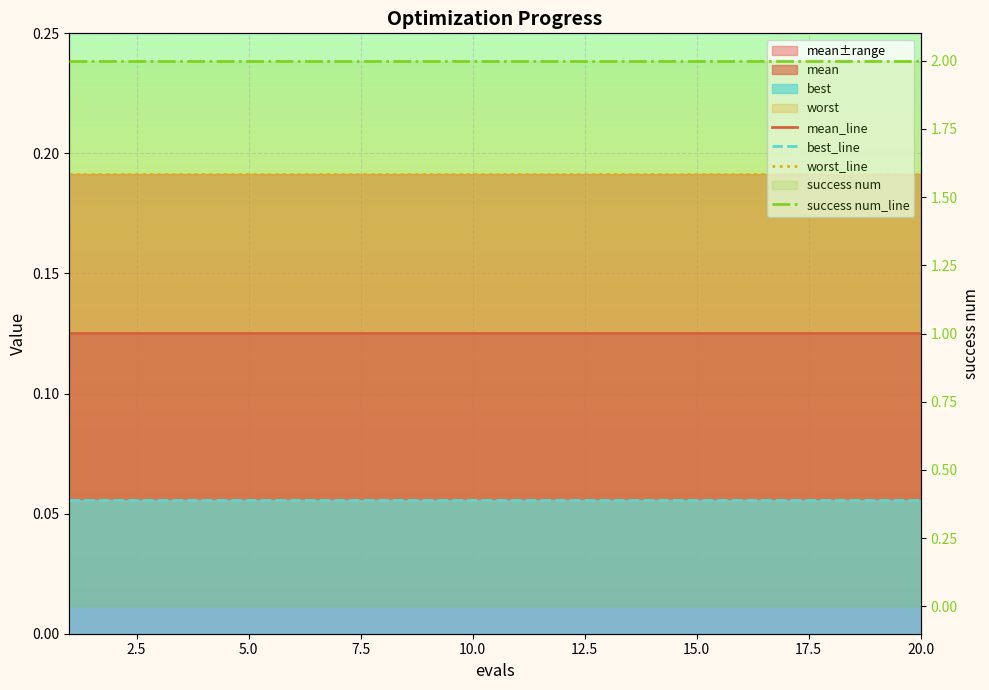

True or false: success num_line and best_line intersect in this chart.

False